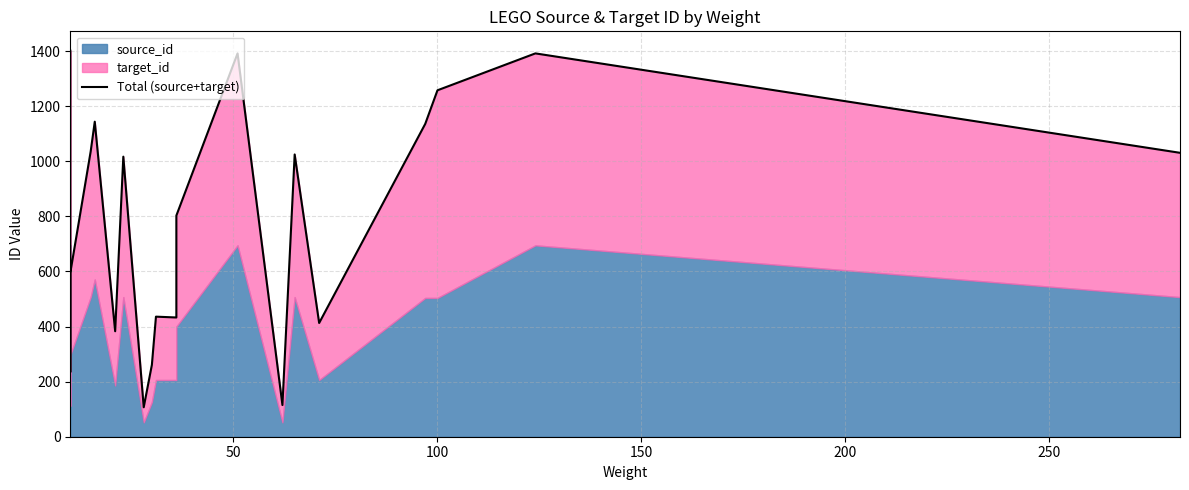

What is the sum of all values?

15614